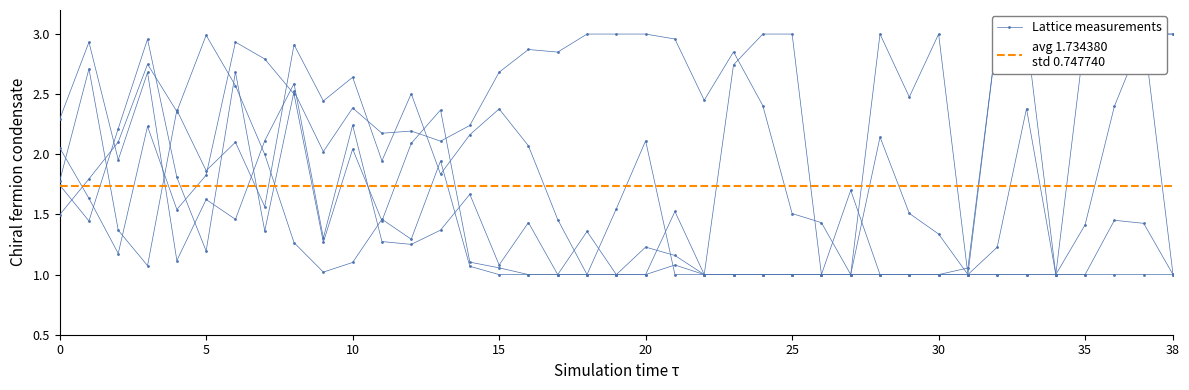

Reading right to left, list all the values displayed in this chart.

0: 38=1.0	37=1.4	36=1.5	35=1.0	34=1.0	33=1.0	32=1.0	31=1.0	30=1.0	29=1.0	28=1.0	27=1.0	26=1.0	25=1.0	24=1.0	23=1.0	22=1.0	21=1.1	20=1.0	19=1.0	18=1.0	17=1.5	16=2.1	15=2.4	14=2.2	13=1.8	12=2.5	11=1.9	10=2.6	9=2.4	8=2.9	7=1.6	6=2.1	5=1.9	4=2.4	3=1.1	2=1.4	1=2.7	0=1.8
1: 38=3.0	37=3.0	36=3.0	35=3.0	34=3.0	33=3.0	32=3.0	31=1.1	30=1.0	29=1.0	28=1.0	27=1.7	26=1.0	25=3.0	24=3.0	23=2.7	22=1.0	21=1.0	20=2.1	19=1.5	18=1.0	17=1.0	16=1.0	15=1.1	14=1.1	13=2.4	12=2.1	11=1.4	10=2.0	9=1.3	8=2.5	7=2.8	6=2.9	5=1.8	4=1.5	3=2.2	2=1.2	1=1.6	0=2.1
2: 38=1.0	37=1.0	36=1.0	35=1.0	34=1.0	33=1.0	32=1.0	31=1.0	30=1.0	29=1.0	28=1.0	27=1.0	26=1.0	25=1.0	24=1.0	23=1.0	22=1.0	21=1.2	20=1.2	19=1.0	18=1.4	17=1.0	16=1.0	15=1.0	14=1.1	13=1.9	12=1.3	11=1.5	10=1.1	9=1.0	8=1.3	7=2.0	6=2.6	5=3.0	4=2.4	3=2.7	2=2.1	1=1.8	0=1.5
3: 38=1.0	37=3.0	36=2.4	35=1.4	34=1.0	33=2.4	32=1.2	31=1.0	30=1.3	29=1.5	28=2.1	27=1.0	26=1.0	25=1.0	24=1.0	23=1.0	22=1.0	21=1.5	20=1.0	19=1.0	18=1.0	17=1.0	16=1.4	15=1.1	14=1.7	13=1.4	12=1.3	11=1.3	10=2.2	9=1.3	8=2.6	7=2.1	6=1.5	5=1.6	4=1.1	3=2.7	2=2.0	1=2.9	0=2.3
4: 38=3.0	37=3.0	36=3.0	35=3.0	34=1.0	33=3.0	32=3.0	31=1.0	30=3.0	29=2.5	28=3.0	27=1.0	26=1.4	25=1.5	24=2.4	23=2.9	22=2.5	21=3.0	20=3.0	19=3.0	18=3.0	17=2.8	16=2.9	15=2.7	14=2.2	13=2.1	12=2.2	11=2.2	10=2.4	9=2.0	8=2.5	7=1.4	6=2.7	5=1.2	4=1.8	3=3.0	2=2.2	1=1.4	0=1.7